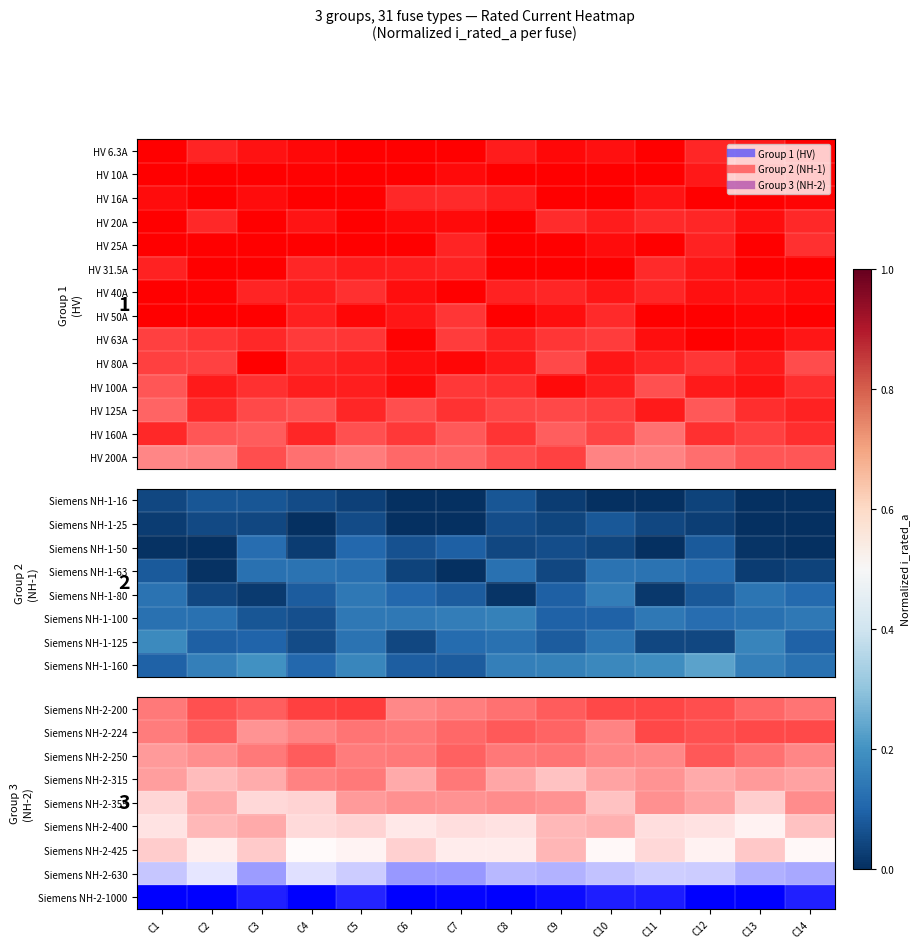

Is it true that Siemens NH-2-355 equals 0.3 at C1?

False